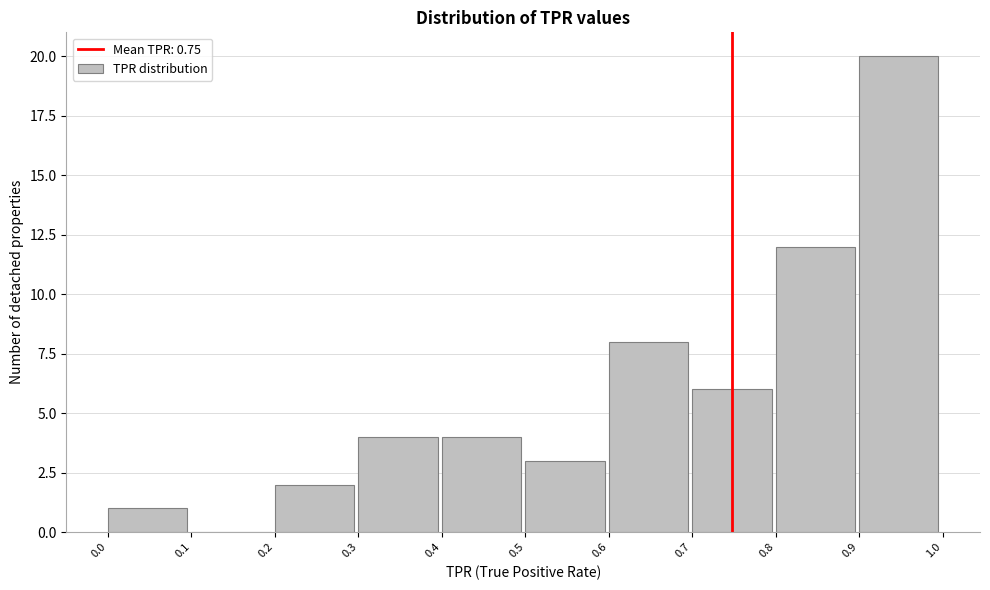

Over which range of the x-axis is the bar tallest?

0.9 to 1.0